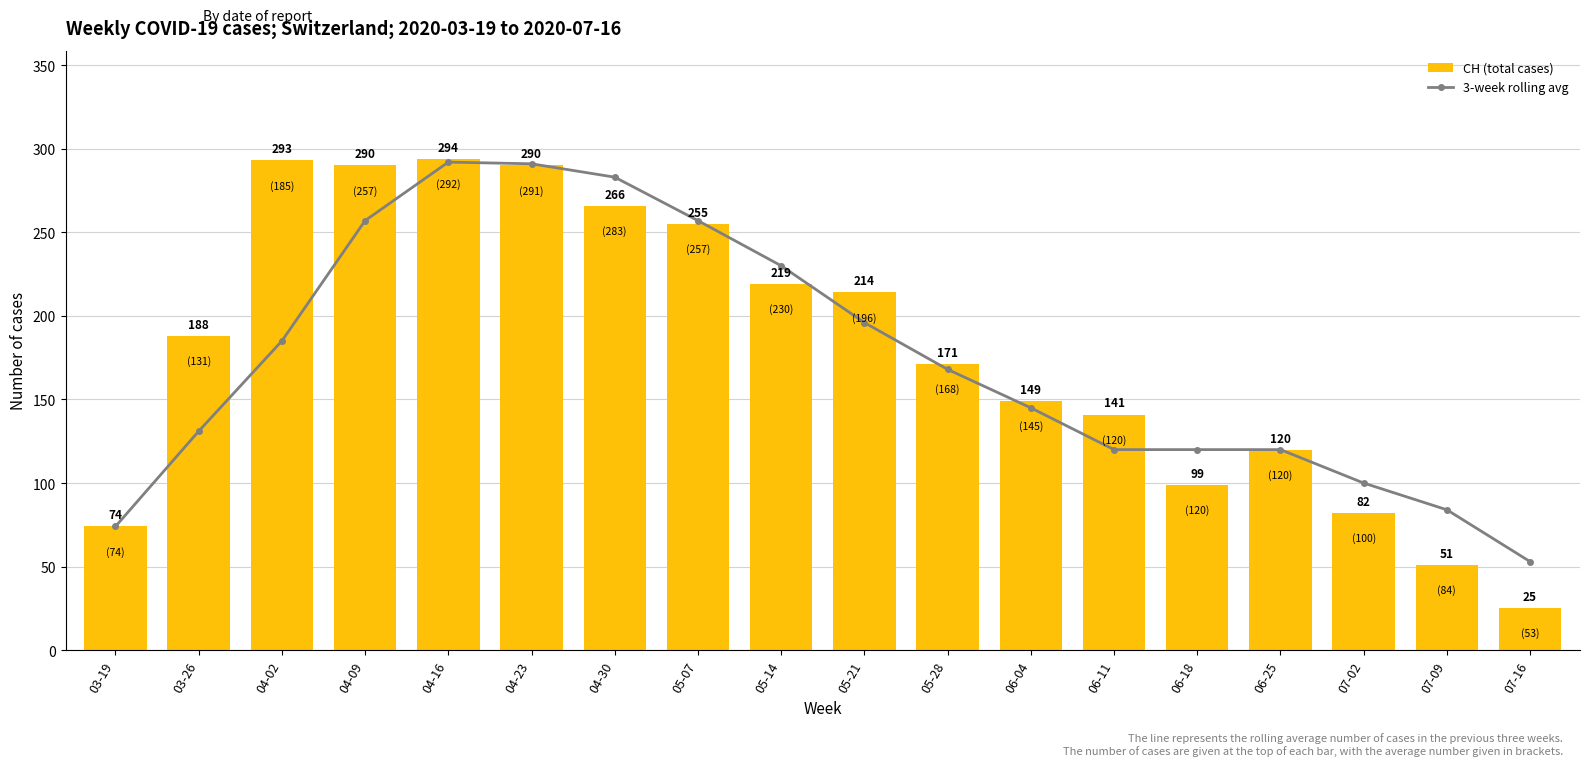

What is the label of the 13th bar from the right?

04-23